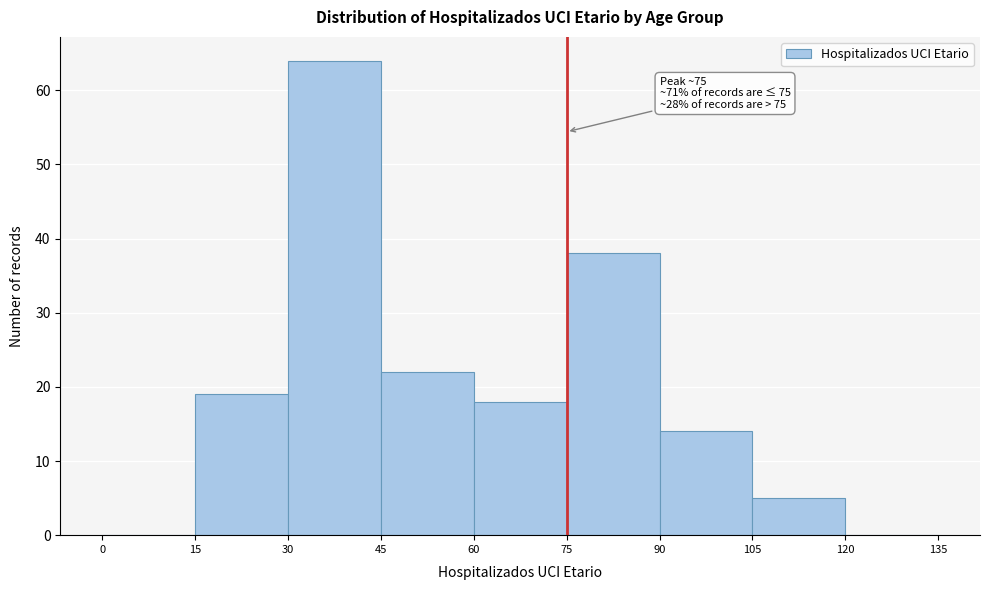

Which range on the x-axis has the tallest bar?

30 to 45